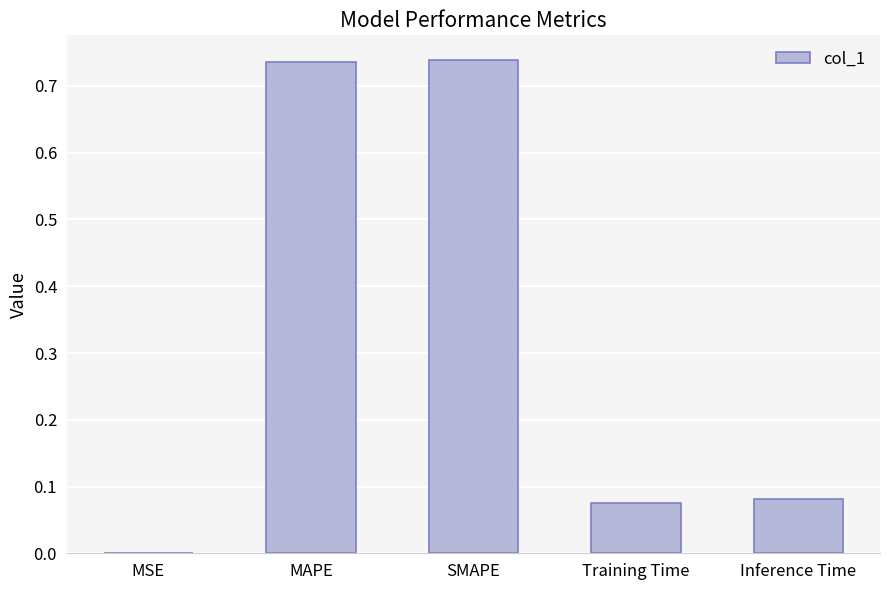

The value at MAPE is 1.2. True or false?

False